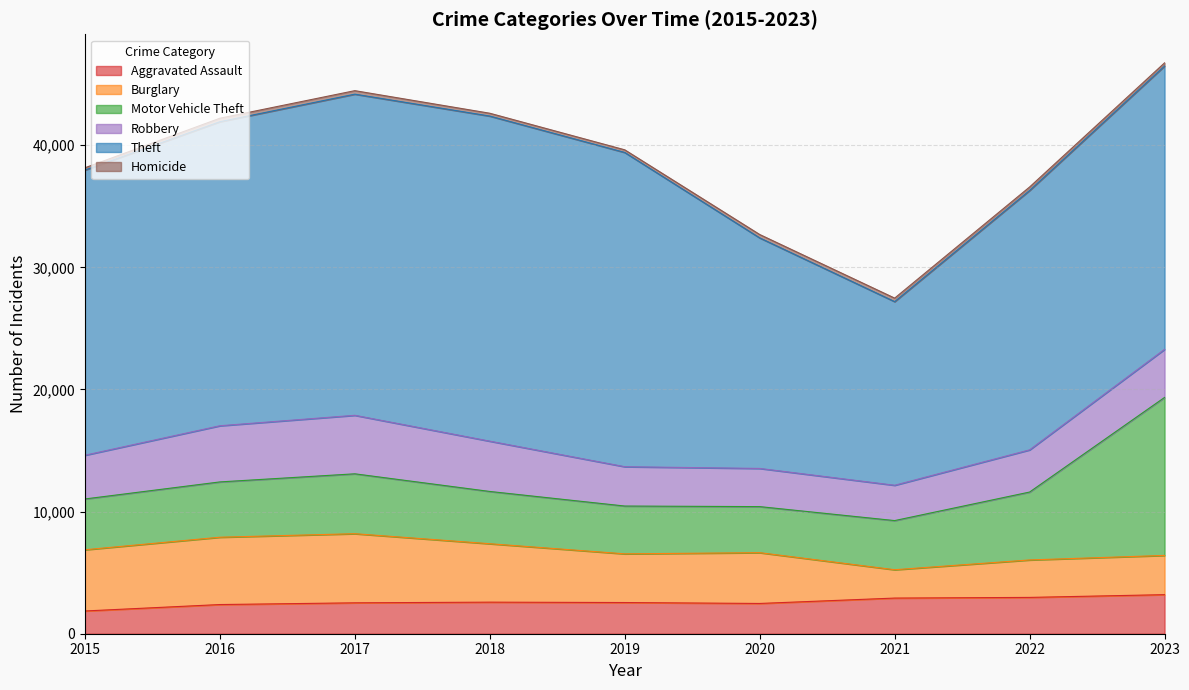

What is the difference between the maximum and minimum values in the Homicide series?

100